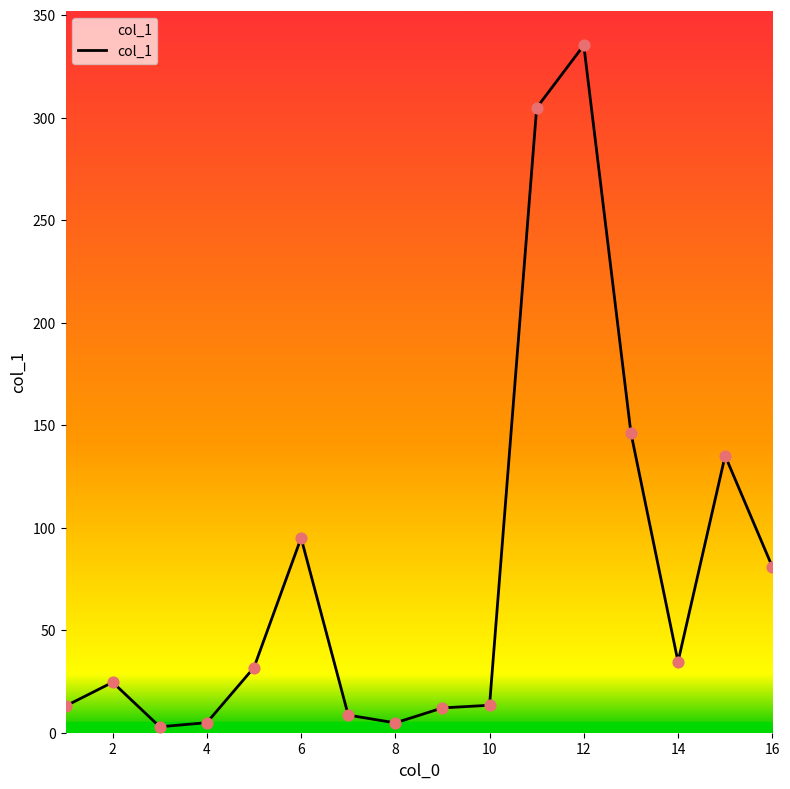

What is the difference between the maximum and minimum values?

332.4